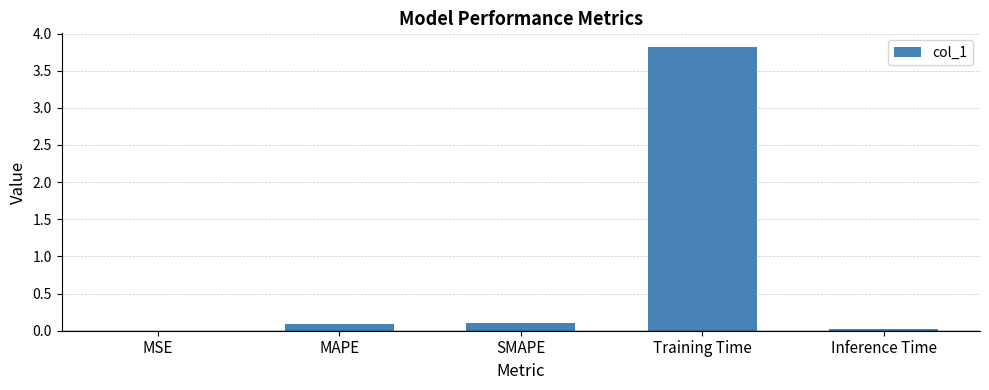

What is the sum of all values?

4.0